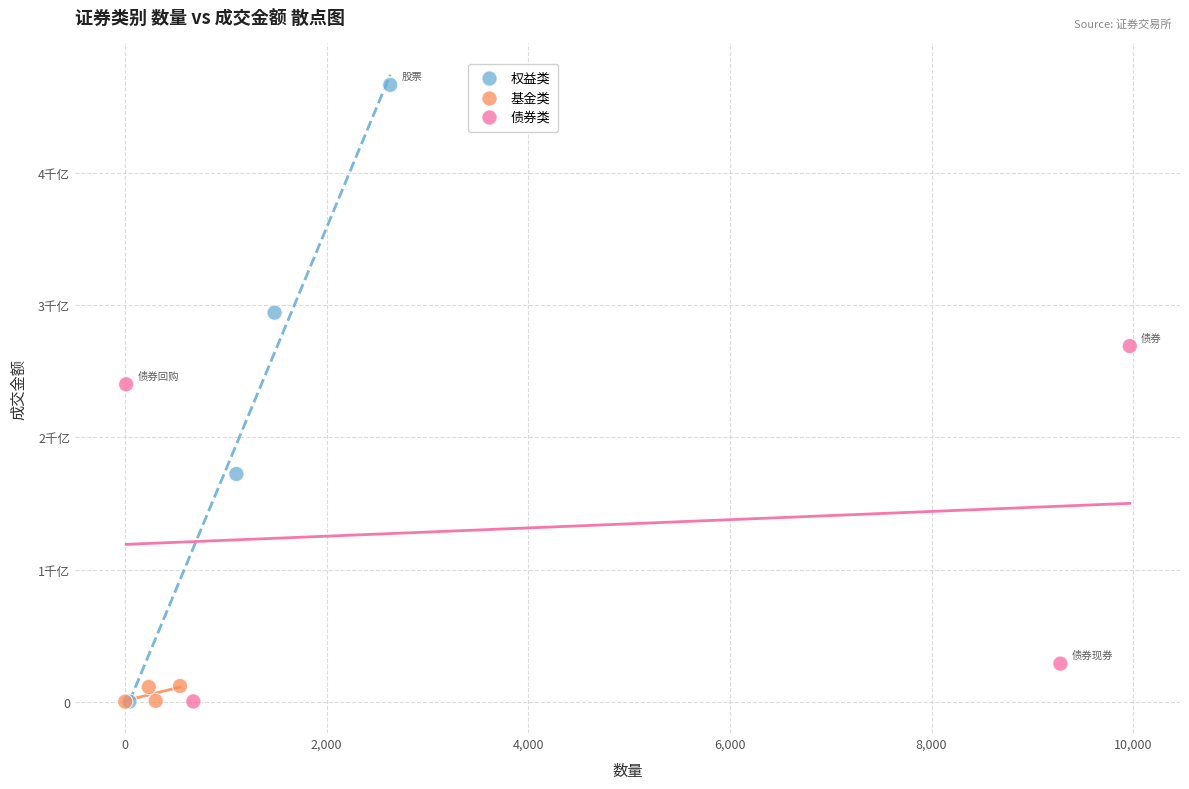

What are all the series names shown in the legend?

权益类, 基金类, 债券类